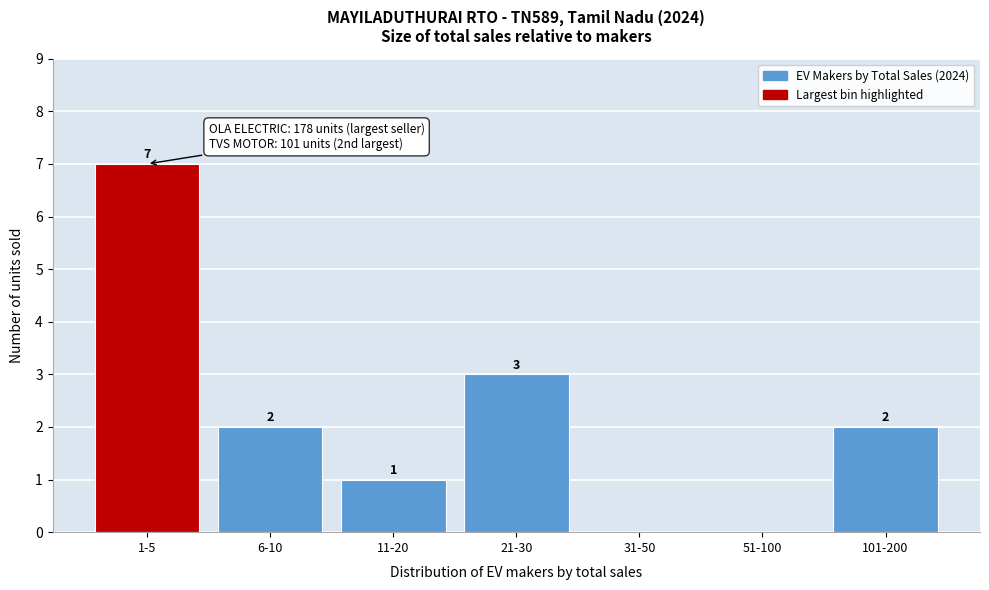

Reading right to left, transcribe all the data shown in this chart.

101-200=2	51-100=0	31-50=0	21-30=3	11-20=1	6-10=2	1-5=7